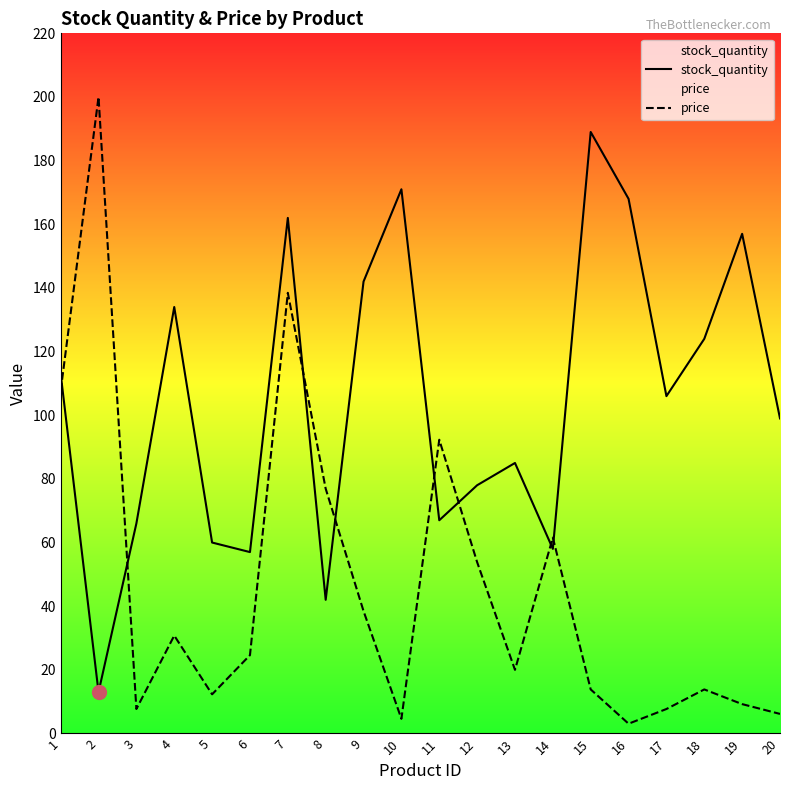

Reading left to right, transcribe all the data shown in this chart.

stock_quantity: 113.0	13.0	66.0	134.0	60.0	57.0	162.0	42.0	142.0	171.0	67.0	78.0	85.0	58.0	189.0	168.0	106.0	124.0	157.0	99.0
price: 107.7	200.0	7.7	30.8	12.3	24.6	138.5	76.9	38.5	4.6	92.3	53.8	20.0	61.5	13.8	3.1	7.7	13.8	9.2	6.2